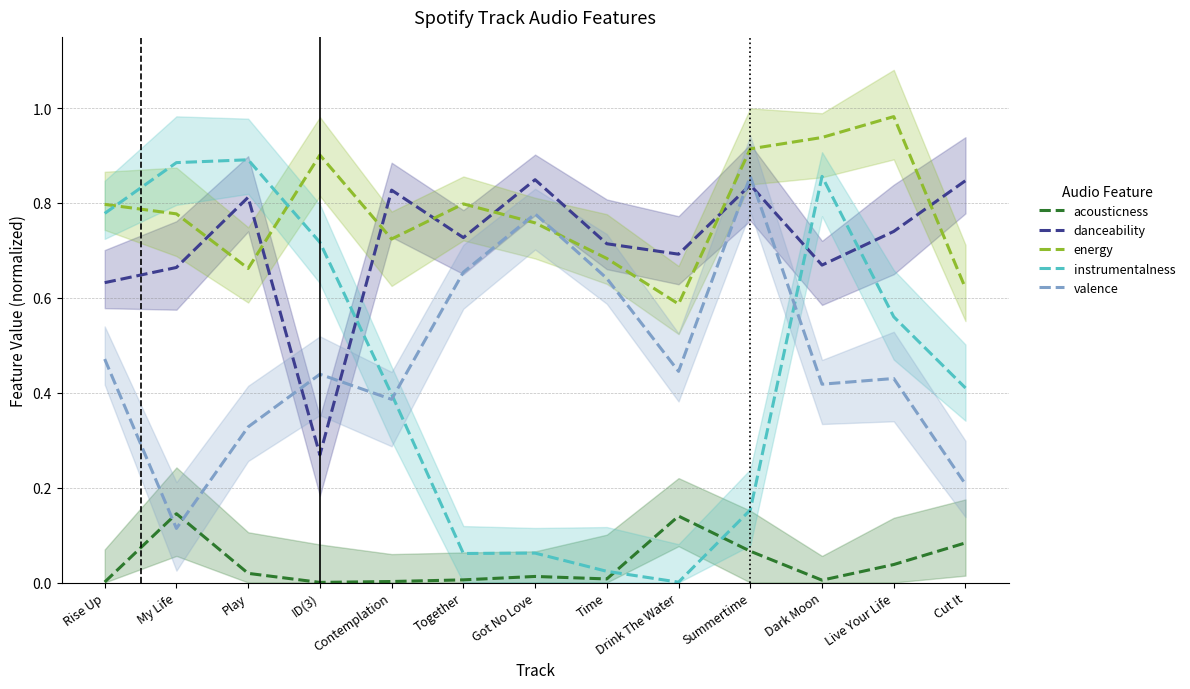

Is it true that acousticness equals 0.0 at ID(3)?

True